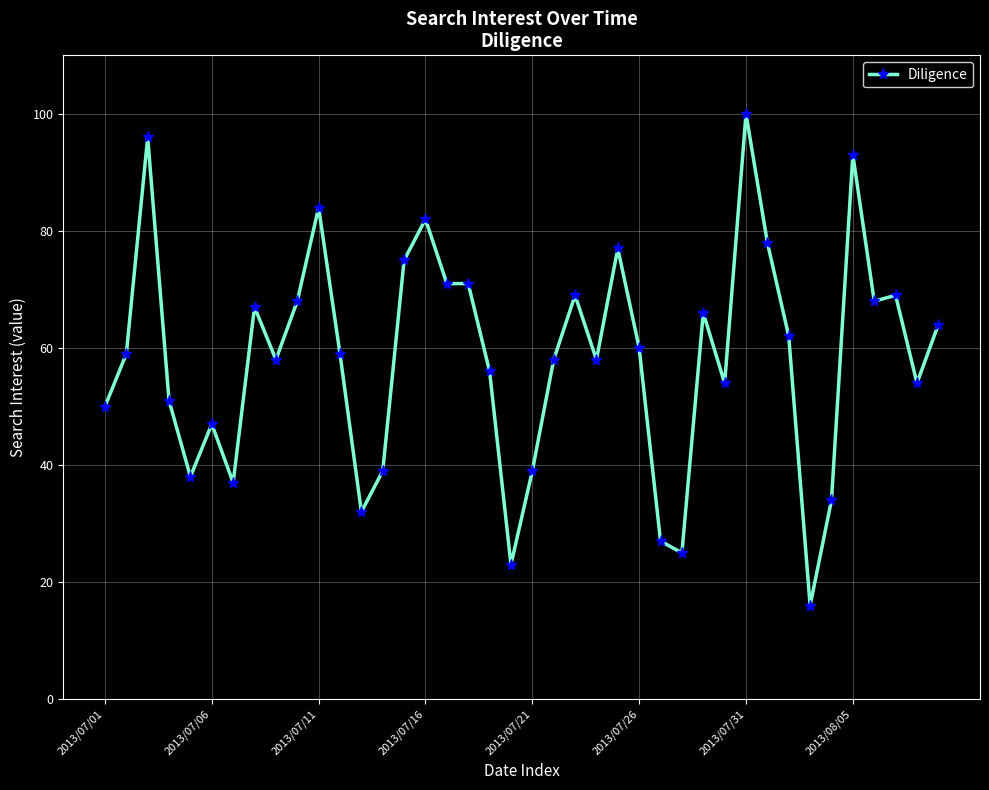

What is the smallest value displayed?

16